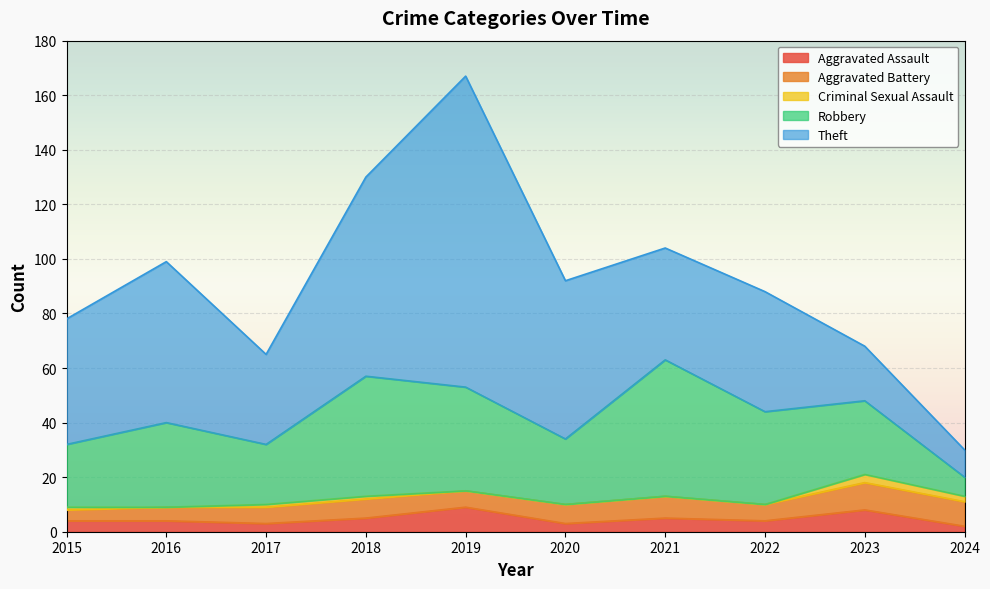

At which category does Aggravated Battery reach its first local valley?

2019